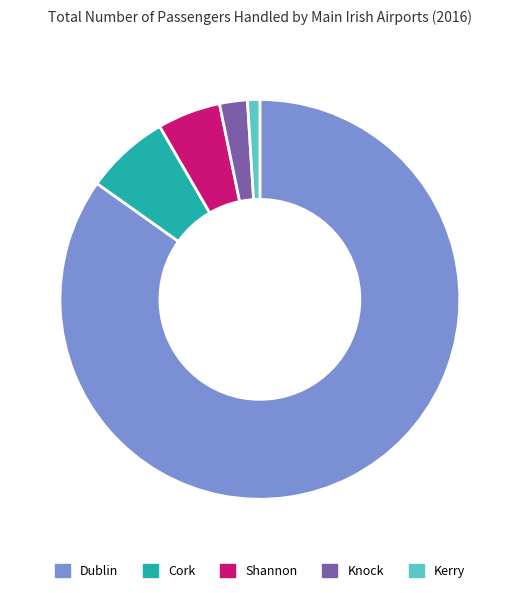

Count the number of slices in the pie.

5